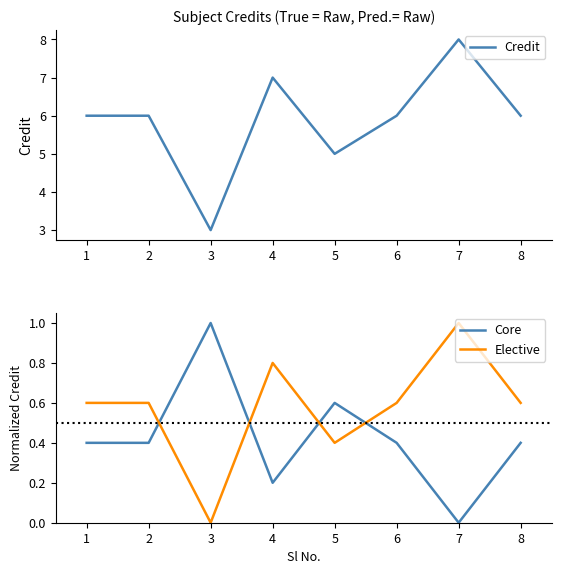

Which series ends up on top after the final intersection of Core and Elective?

Elective